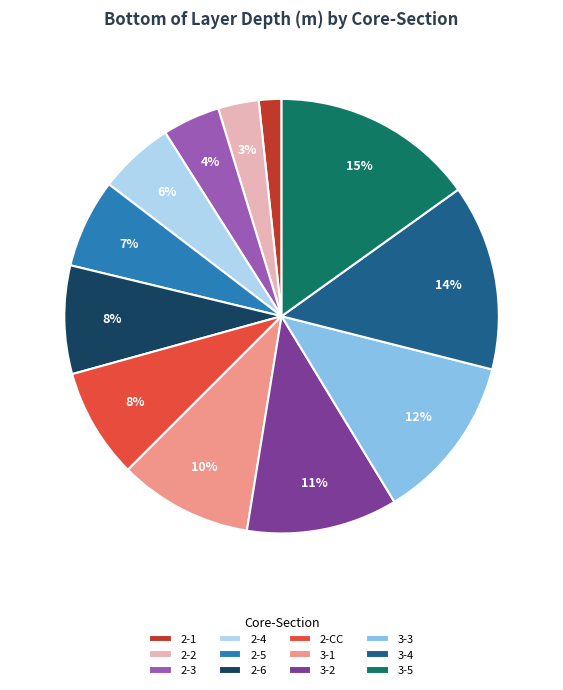

To the nearest percent, what is the difference between the 3-1 and 2-5 slice percentages?

3%